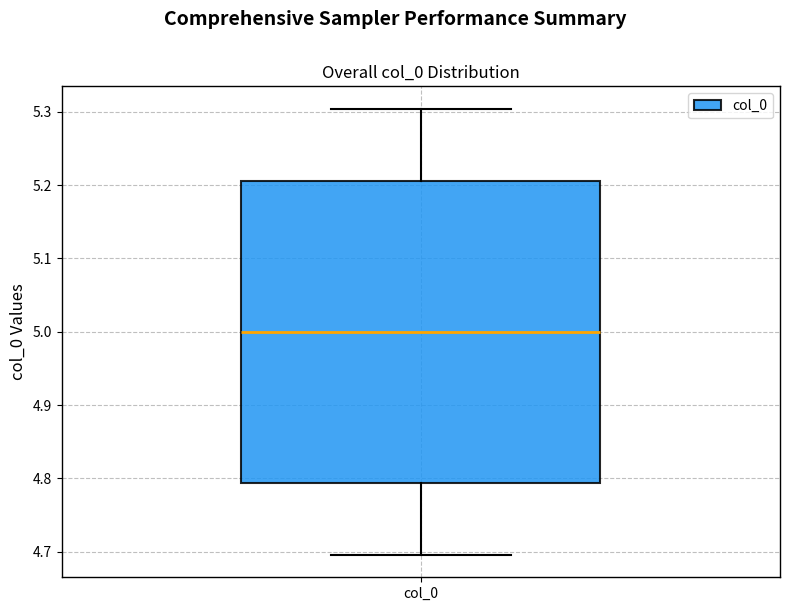

Transcribe this box plot: give where the median line is, the range the box spans, and where the two whiskers end, as read against the y-axis. The values are not printed on the chart, so give them approximately, as read against the axis.

median 5.00, box 4.79 to 5.21, whiskers 4.70 to 5.30